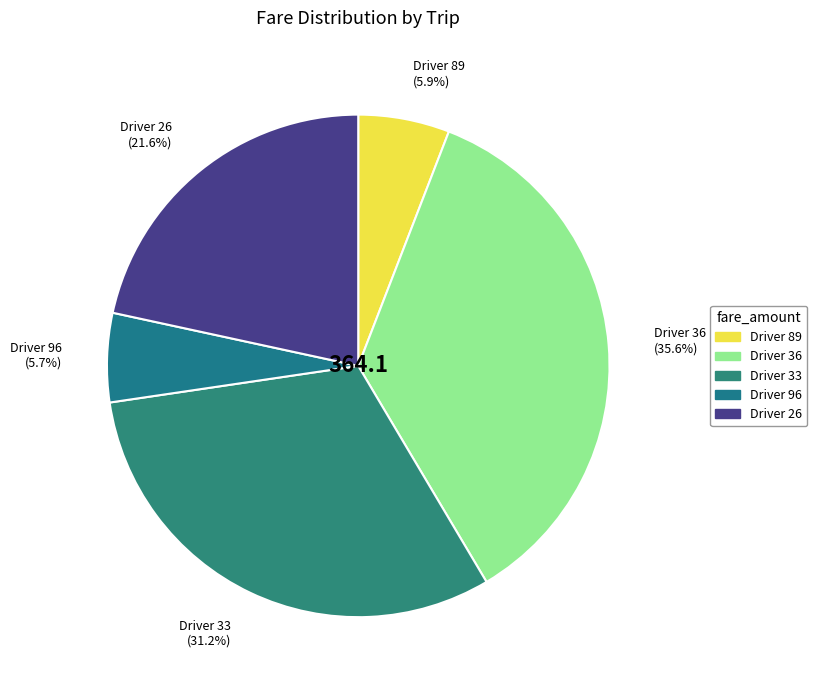

To the nearest percent, what portion does Driver 89 represent?

6%